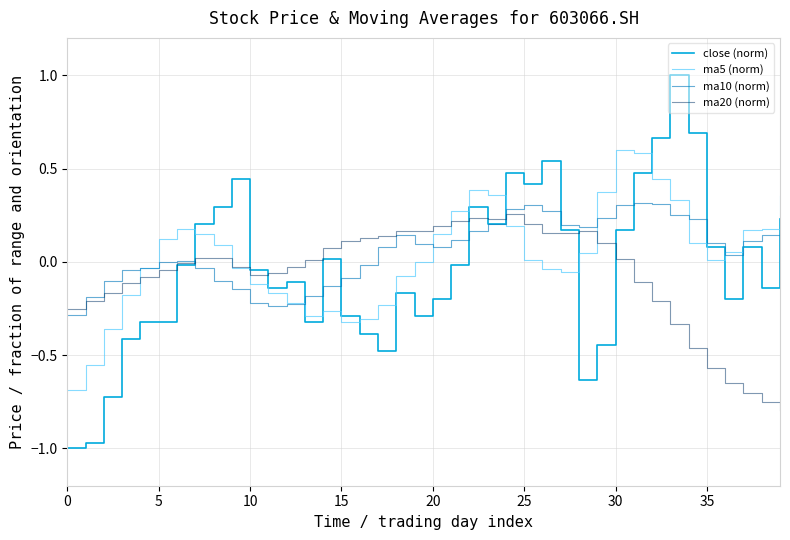

Rank the series by their average value, from lowest to highest.

ma20 (norm), close (norm), ma5 (norm), ma10 (norm)